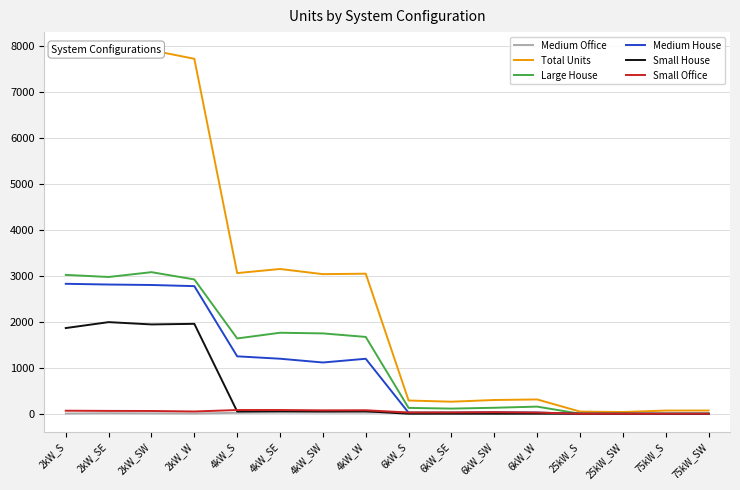

Where is the first local maximum for Total Units?

2kW_SW